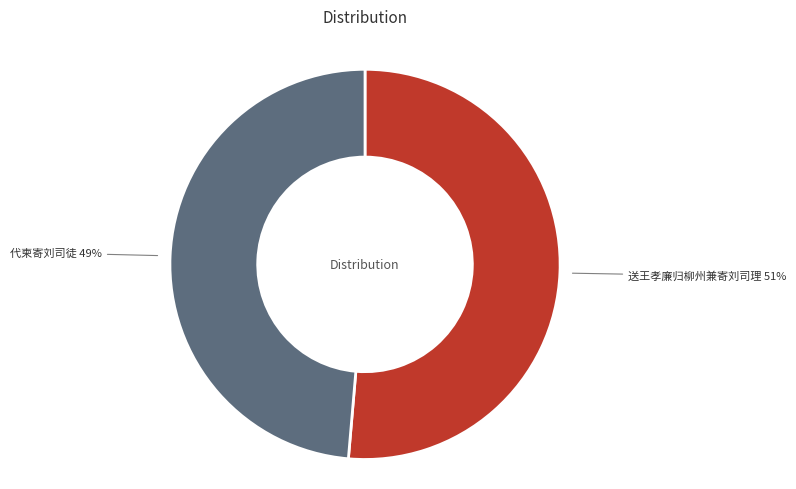

To the nearest percent, what is the average slice percentage?

50%